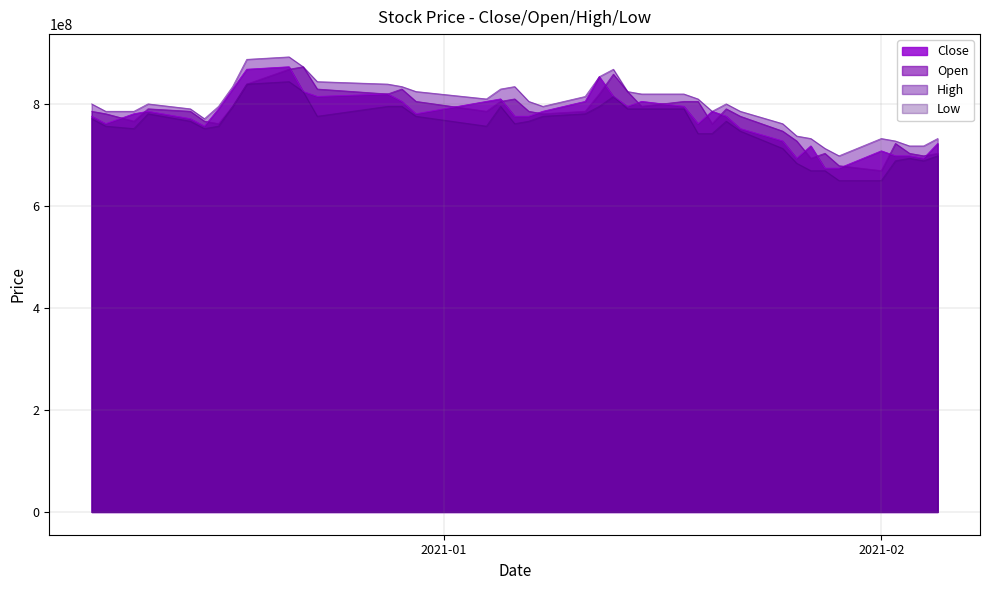

True or false: High and Open cross at least once.

False